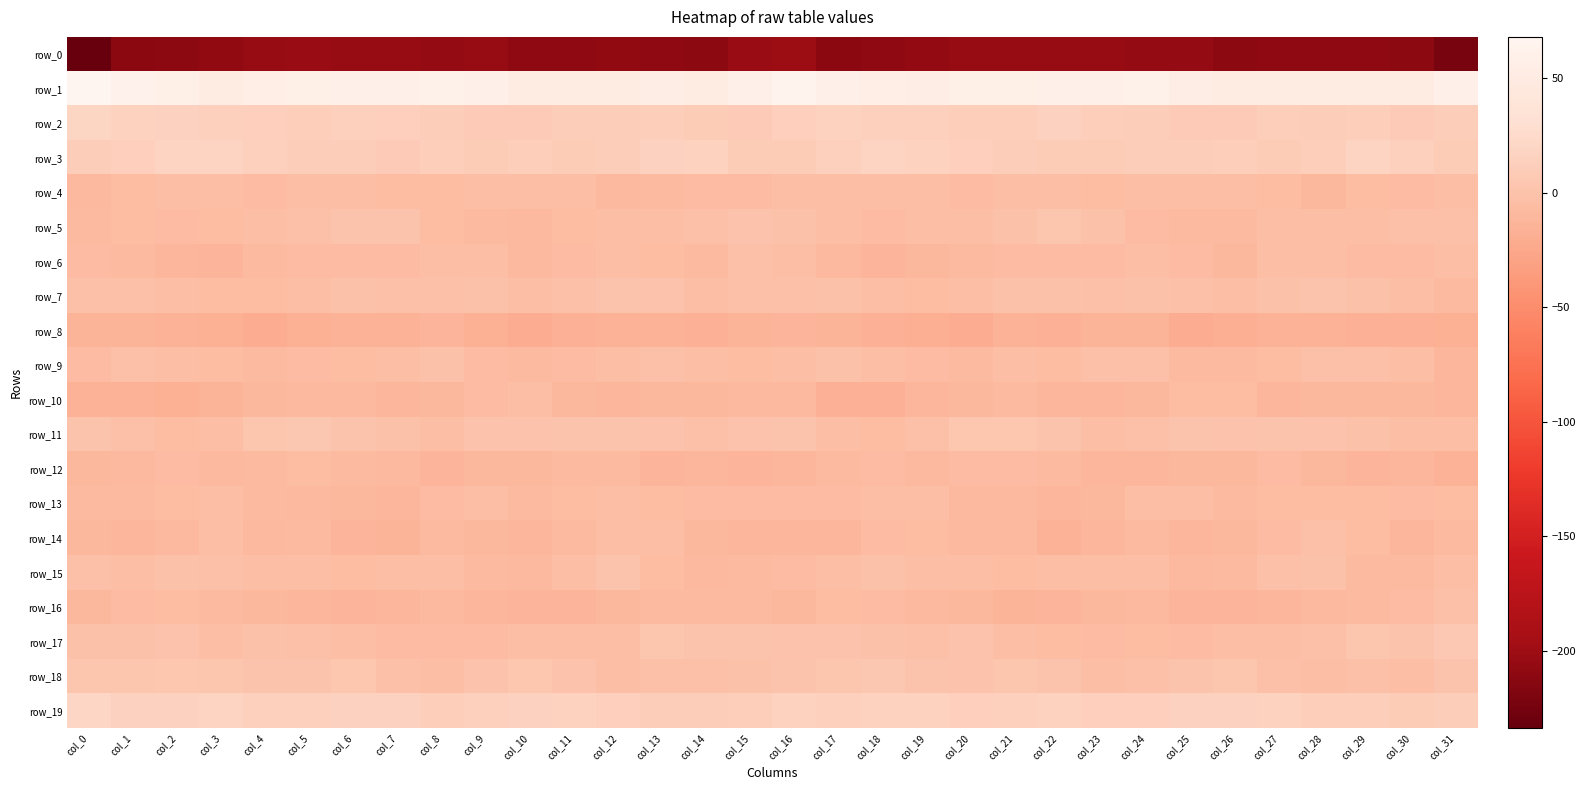

What is the approximate value of row_18 at col_17?

2.7